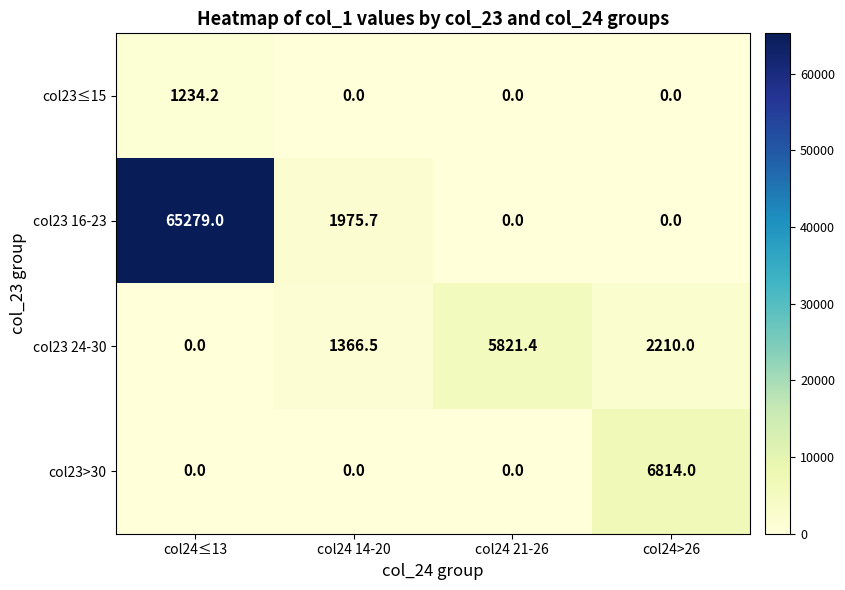

Reading left to right, list all the values displayed in this chart.

col23≤15: col24≤13=1234.2	col24 14-20=0.0	col24 21-26=0.0	col24>26=0.0
col23 16-23: col24≤13=65279.0	col24 14-20=1975.7	col24 21-26=0.0	col24>26=0.0
col23 24-30: col24≤13=0.0	col24 14-20=1366.5	col24 21-26=5821.4	col24>26=2210.0
col23>30: col24≤13=0.0	col24 14-20=0.0	col24 21-26=0.0	col24>26=6814.0